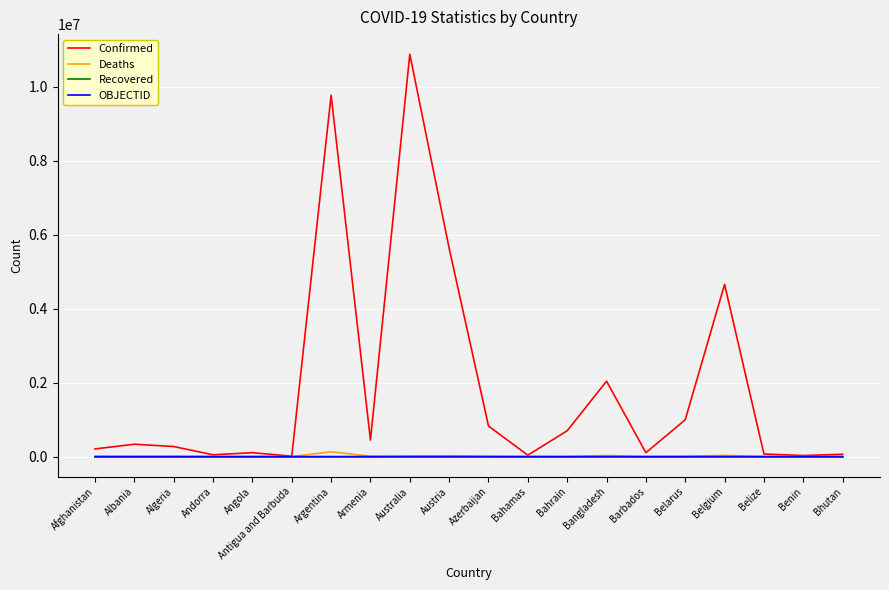

The value of Confirmed at Angola is 104946. True or false?

True